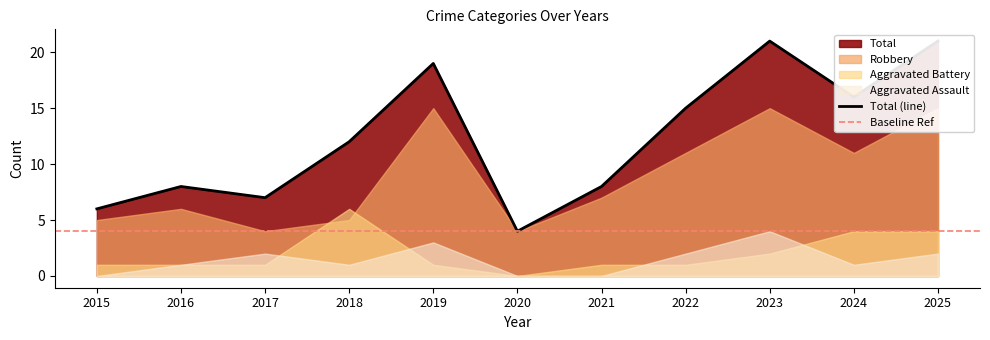

After their last crossing, which series has the higher values: Aggravated Battery or Robbery?

Robbery